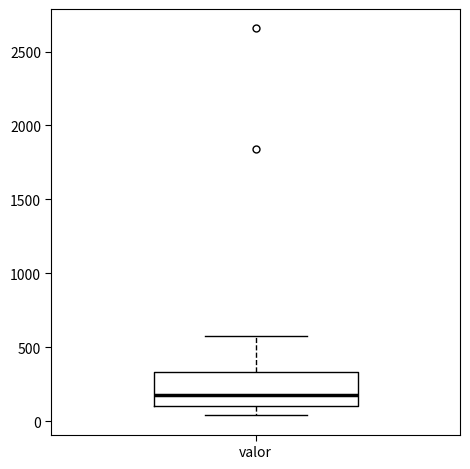

Transcribe this box plot: give where the median line is, the range the box spans, and where the two whiskers end, as read against the y-axis. The values are not printed on the chart, so give them approximately, as read against the axis.

median 200, box 100 to 350, whiskers 50 to 600